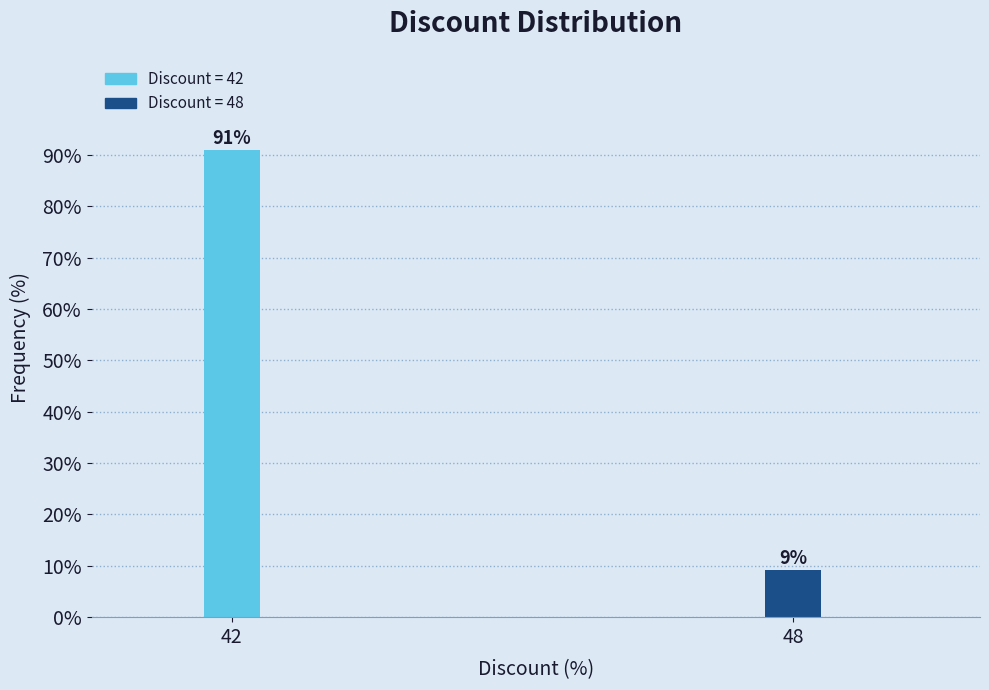

The chart shows a value of 90.9 at 42. True or false?

True